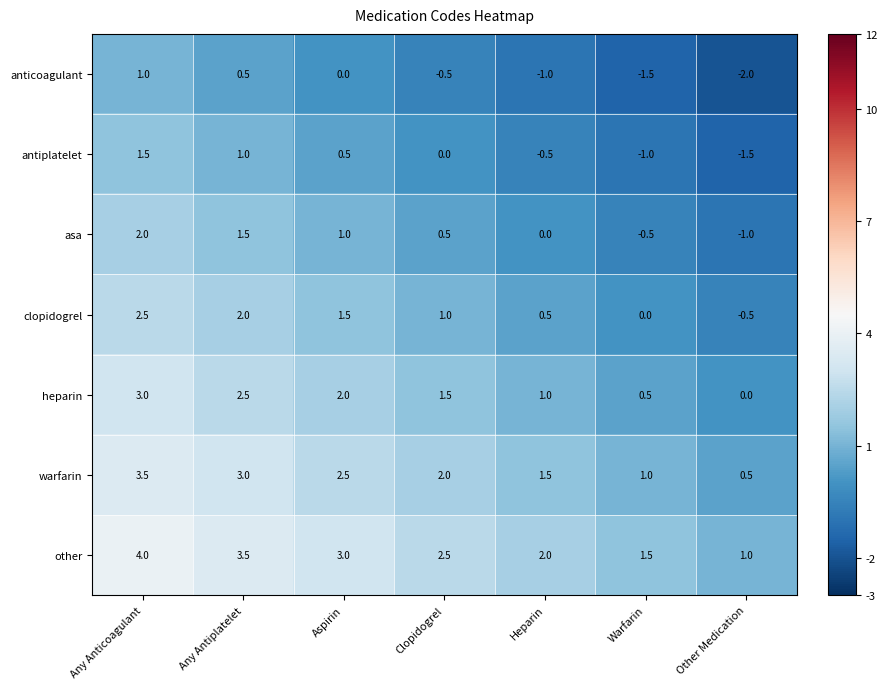

How many data points in clopidogrel are less than 1?

3